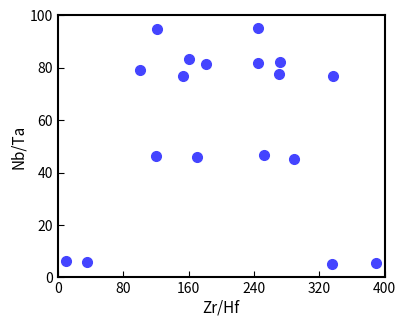

What is the range of X values (max minus min)?

380.0